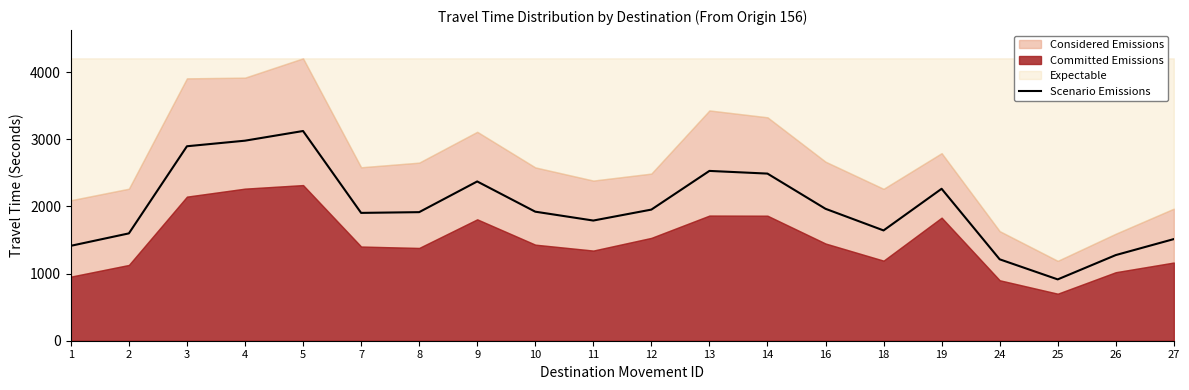

How many values are below 1921?

10